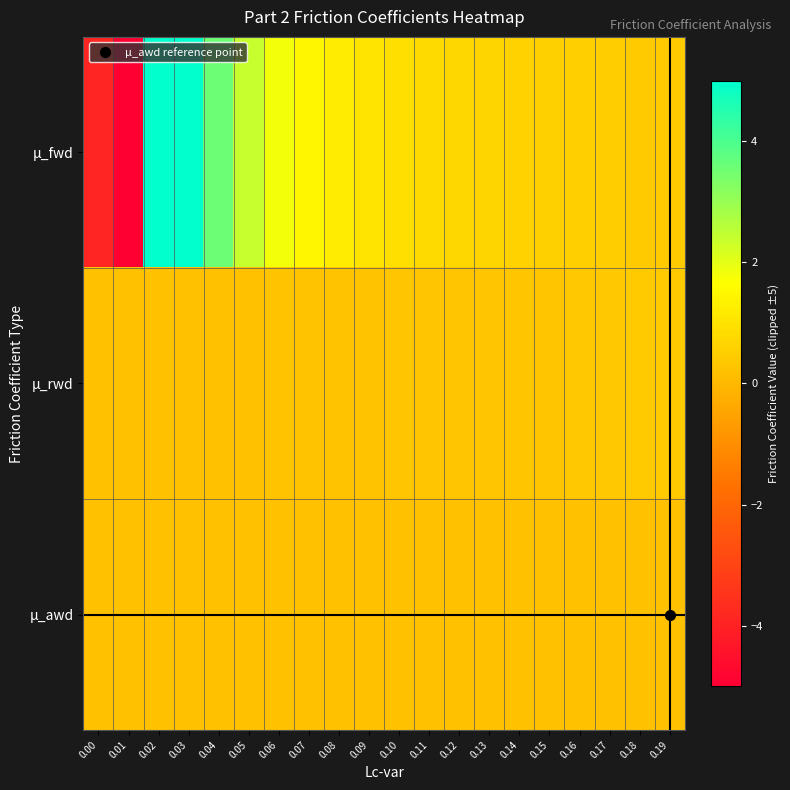

What is the total value across all series at 0.12?

1.2